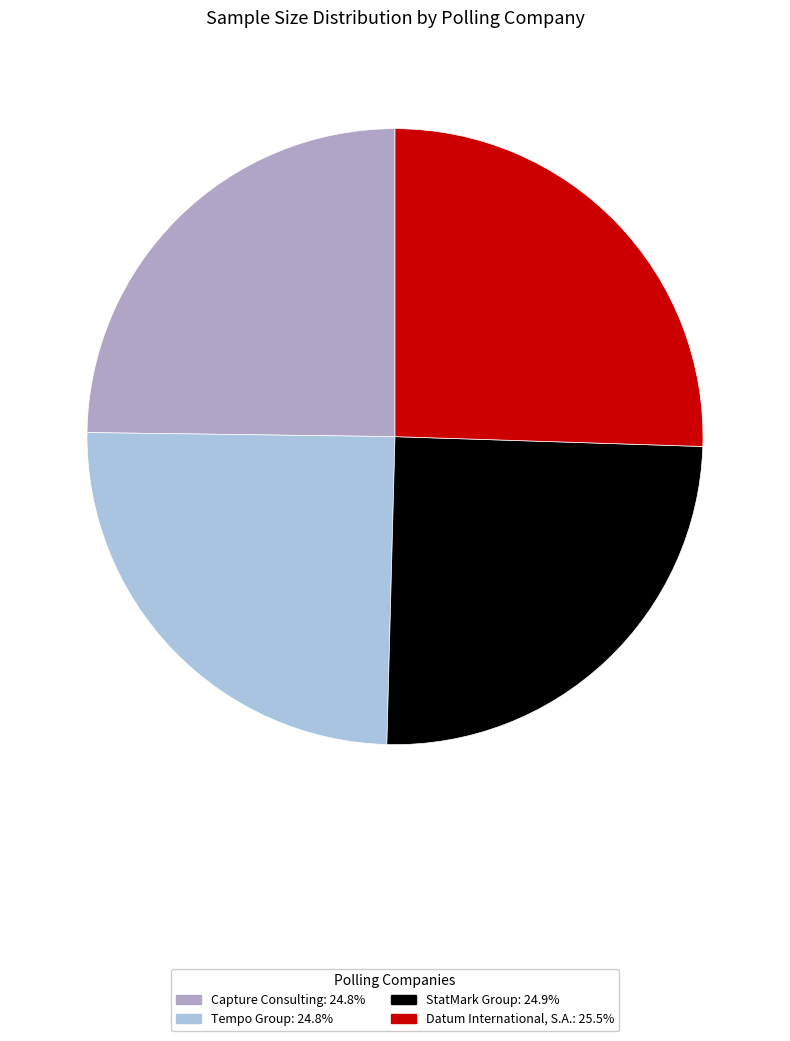

How many slices are in this pie chart?

4